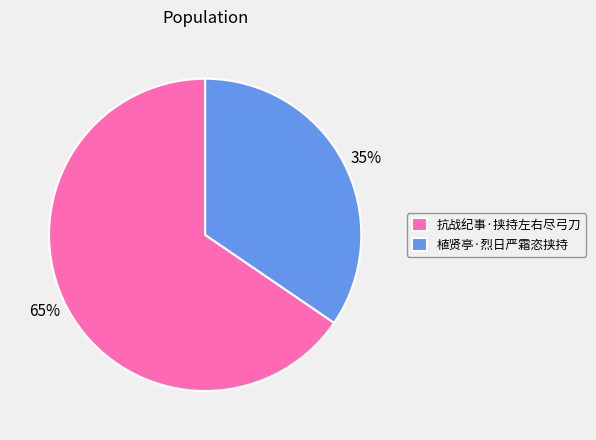

Rank the categories by value from highest to lowest.

抗战纪事·挟持左右尽弓刀, 植贤亭·烈日严霜恣挟持